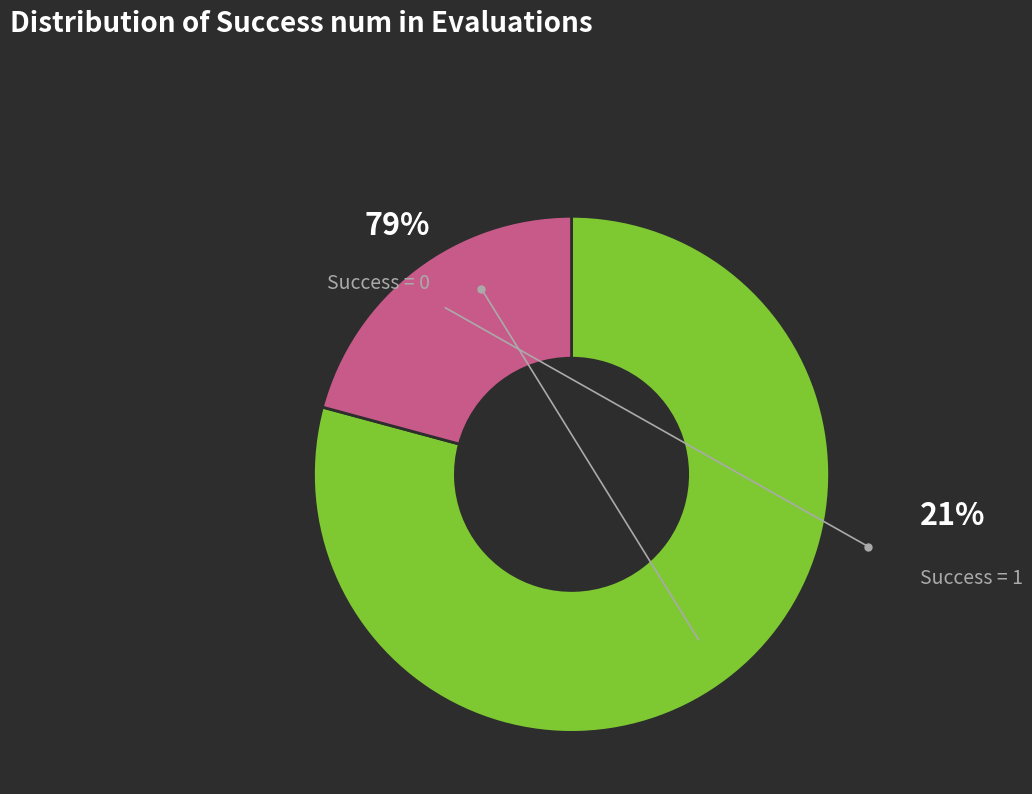

To the nearest percent, what is the difference between the largest and smallest slice percentages?

58%